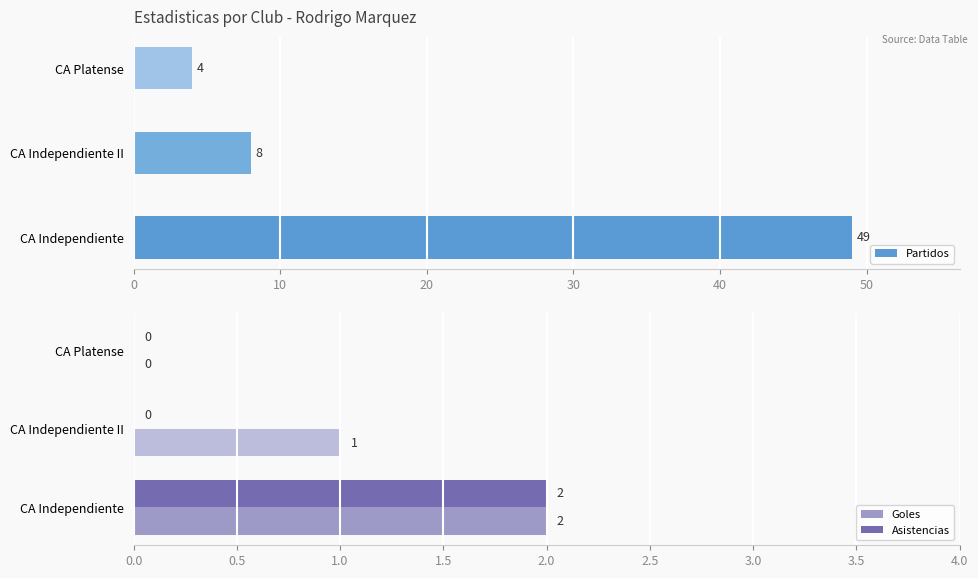

What is the maximum value for Goles?

2